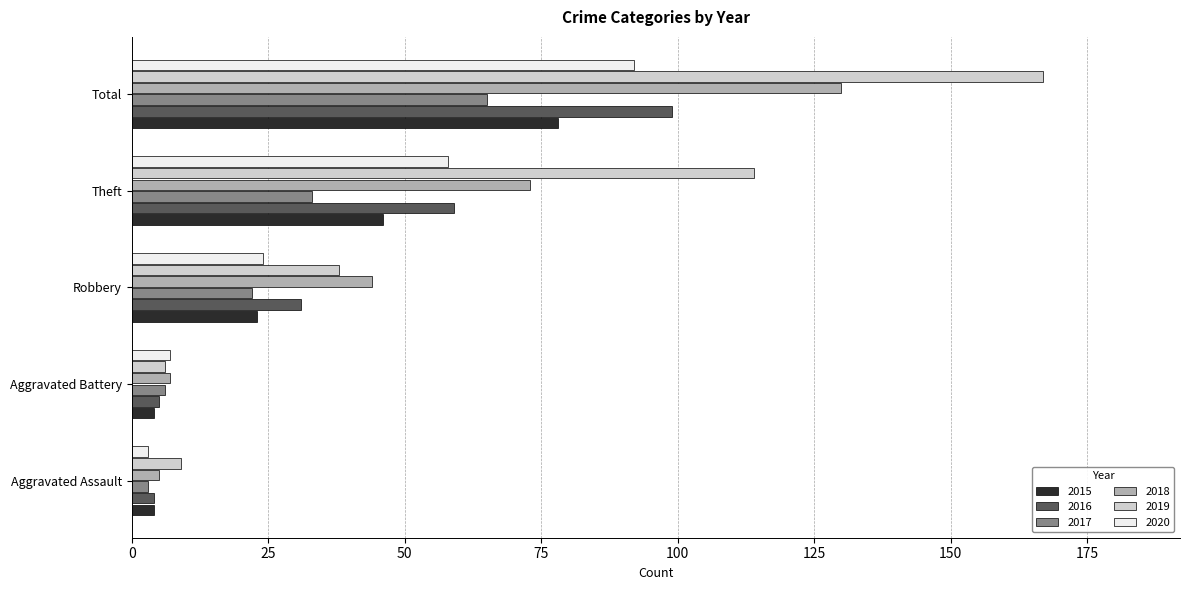

Which series has the largest total across all categories?

2019